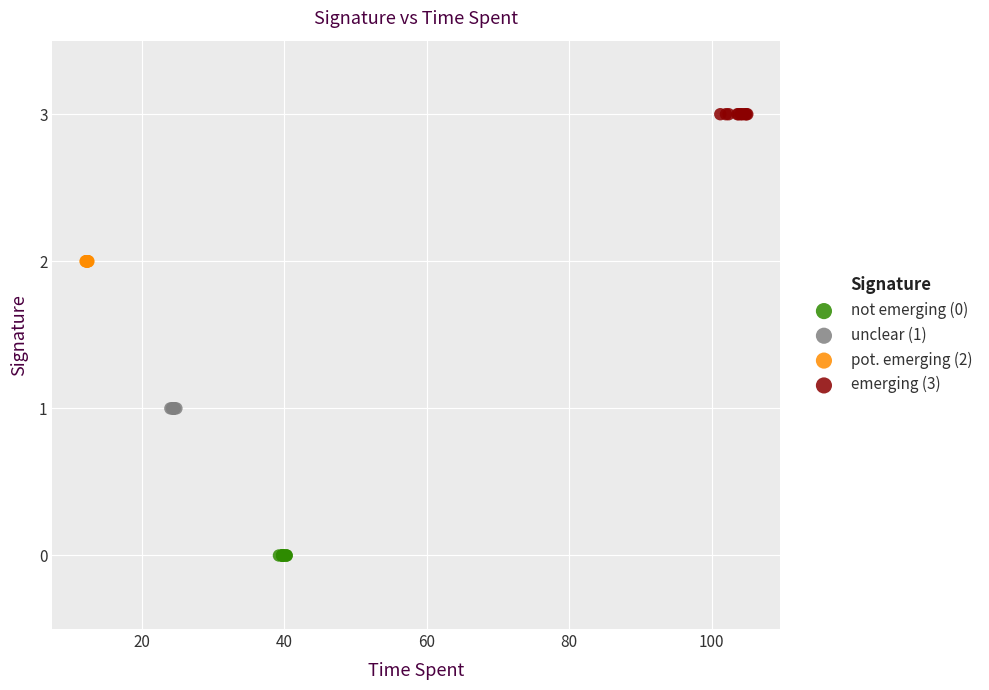

What are all the series names shown in the legend?

not emerging (0), unclear (1), pot. emerging (2), emerging (3)